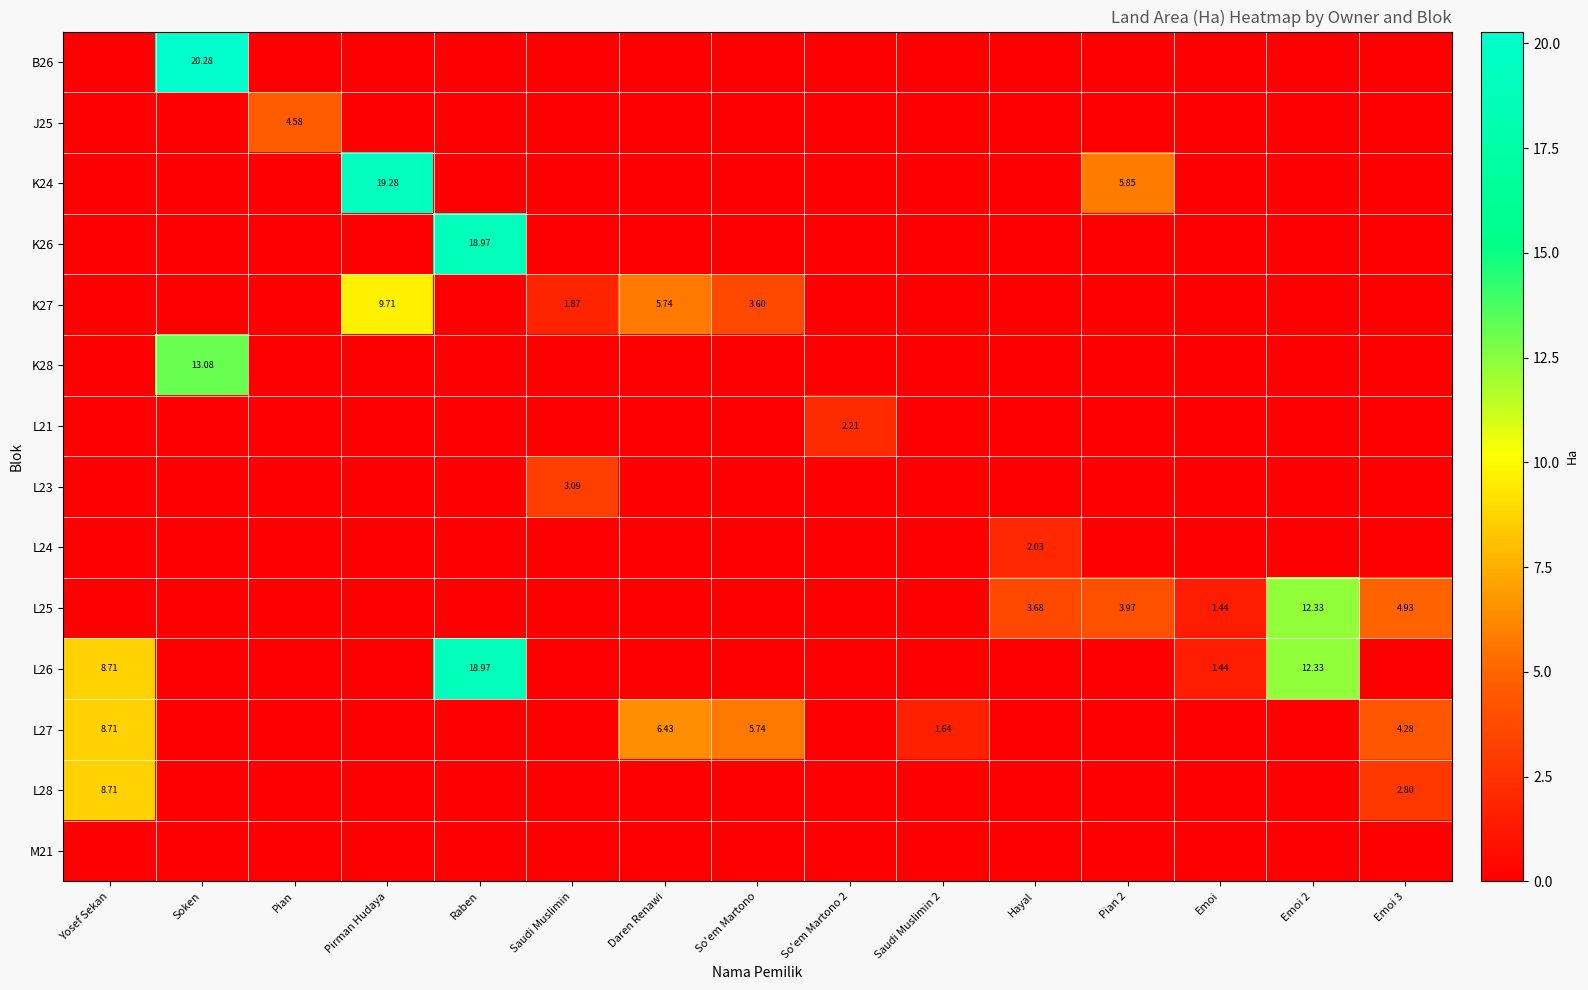

At which label is M21 closest to 0?

Yosef Sekan